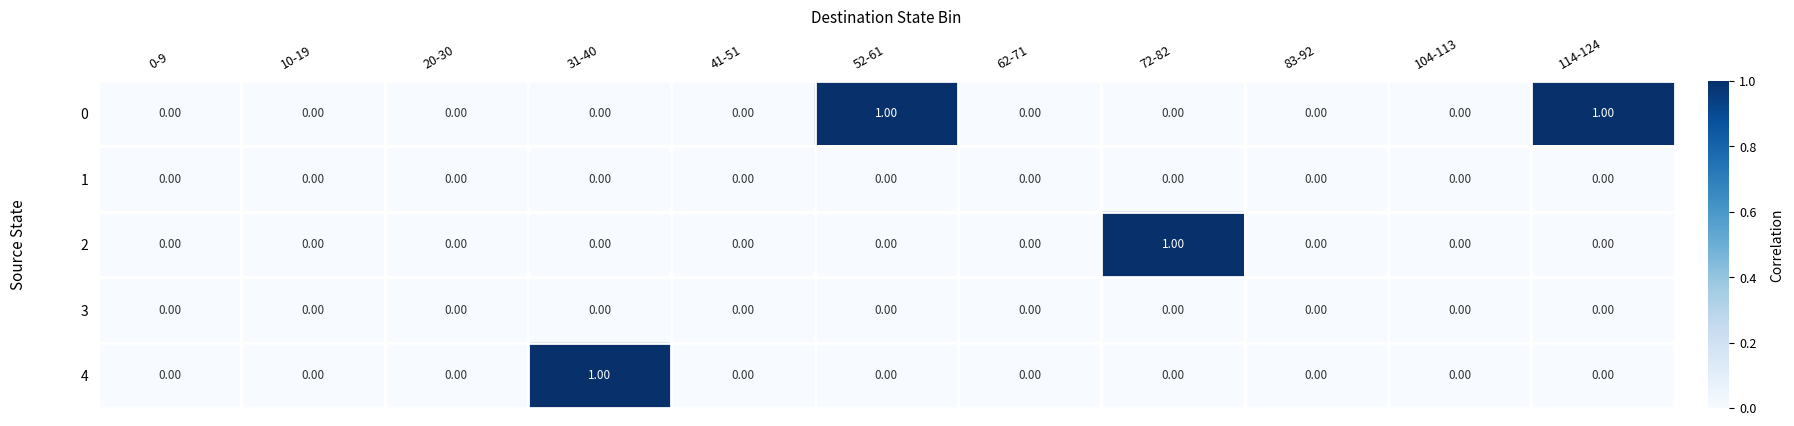

Reading left to right, transcribe all the data shown in this chart.

0: 0-9=0	10-19=0	20-30=0	31-40=0	41-51=0	52-61=1	62-71=0	72-82=0	83-92=0	104-113=0	114-124=1
1: 0-9=0	10-19=0	20-30=0	31-40=0	41-51=0	52-61=0	62-71=0	72-82=0	83-92=0	104-113=0	114-124=0
2: 0-9=0	10-19=0	20-30=0	31-40=0	41-51=0	52-61=0	62-71=0	72-82=1	83-92=0	104-113=0	114-124=0
3: 0-9=0	10-19=0	20-30=0	31-40=0	41-51=0	52-61=0	62-71=0	72-82=0	83-92=0	104-113=0	114-124=0
4: 0-9=0	10-19=0	20-30=0	31-40=1	41-51=0	52-61=0	62-71=0	72-82=0	83-92=0	104-113=0	114-124=0